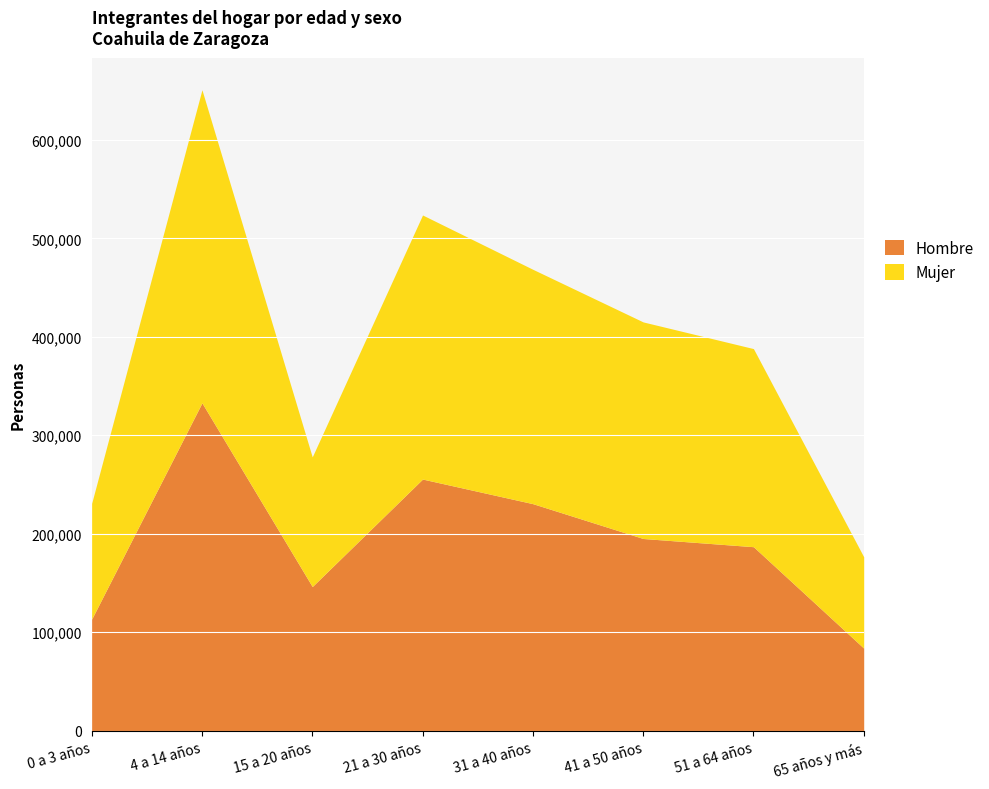

The Hombre series shows 122215 at 65 años y más. True or false?

False